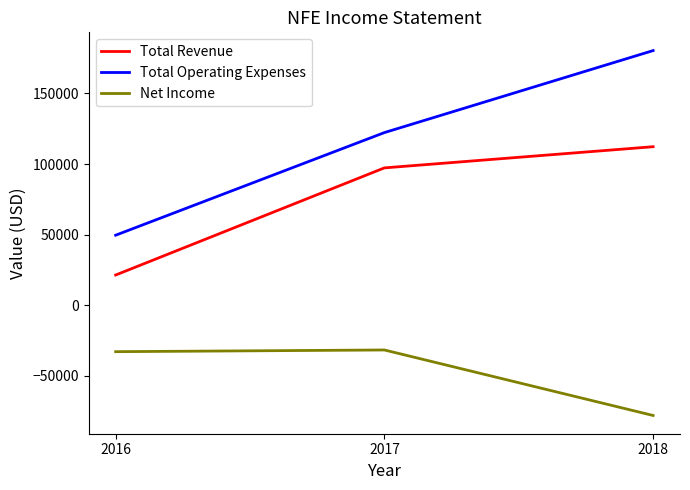

The value of Total Operating Expenses at 2018 is 321705. True or false?

False